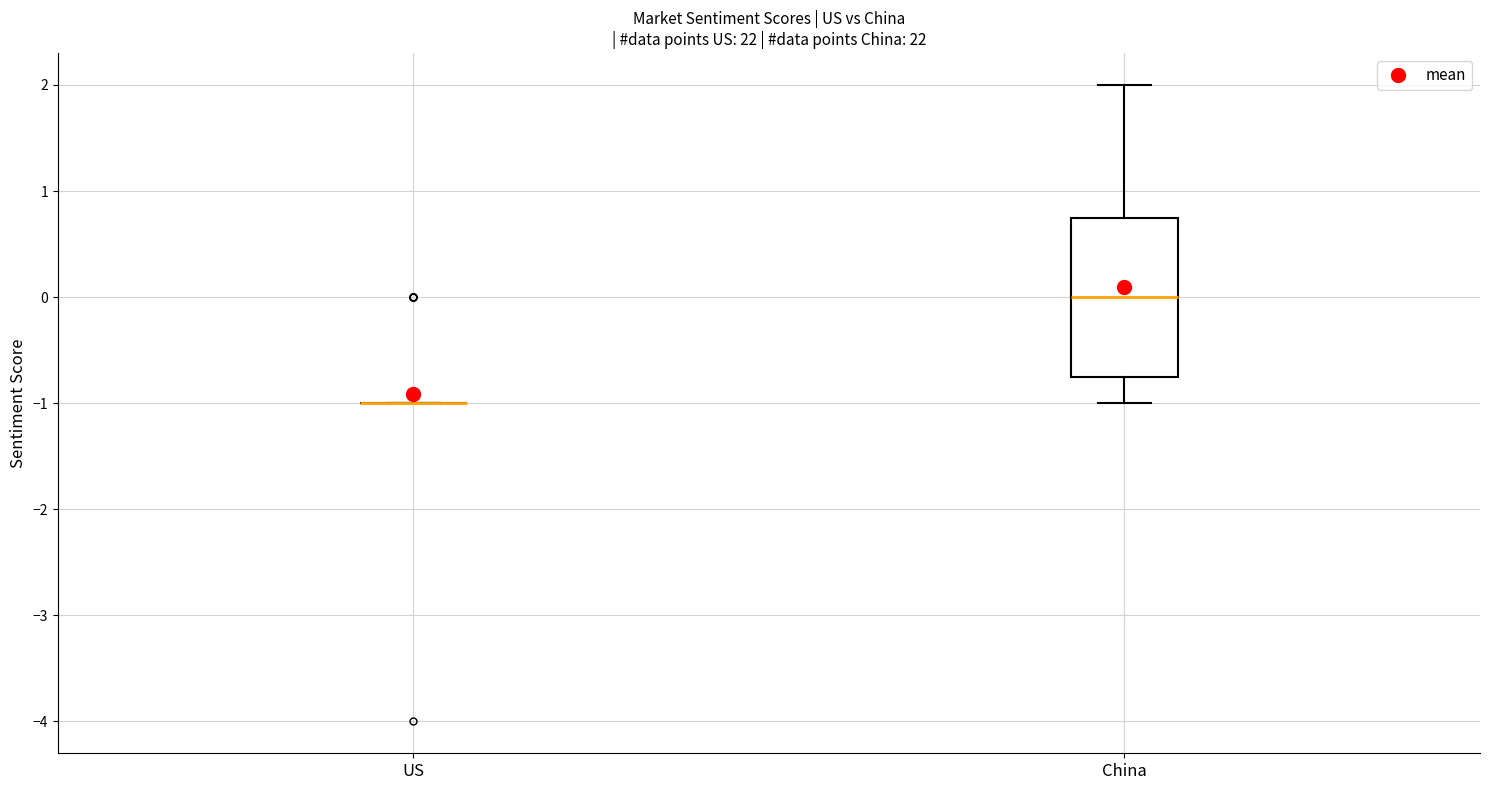

Which box is the tallest, from its lower edge to its upper edge?

China